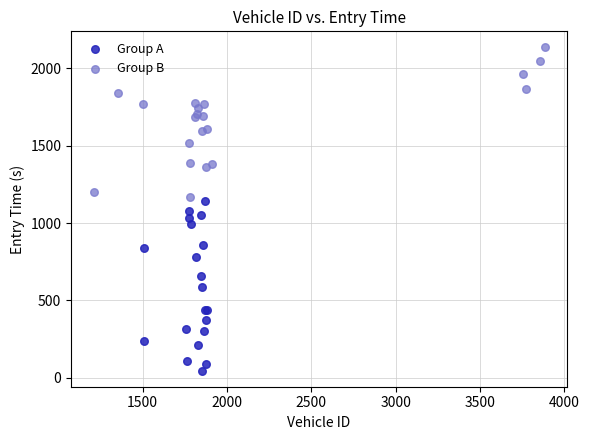

Which series reaches the maximum Y coordinate?

Group B